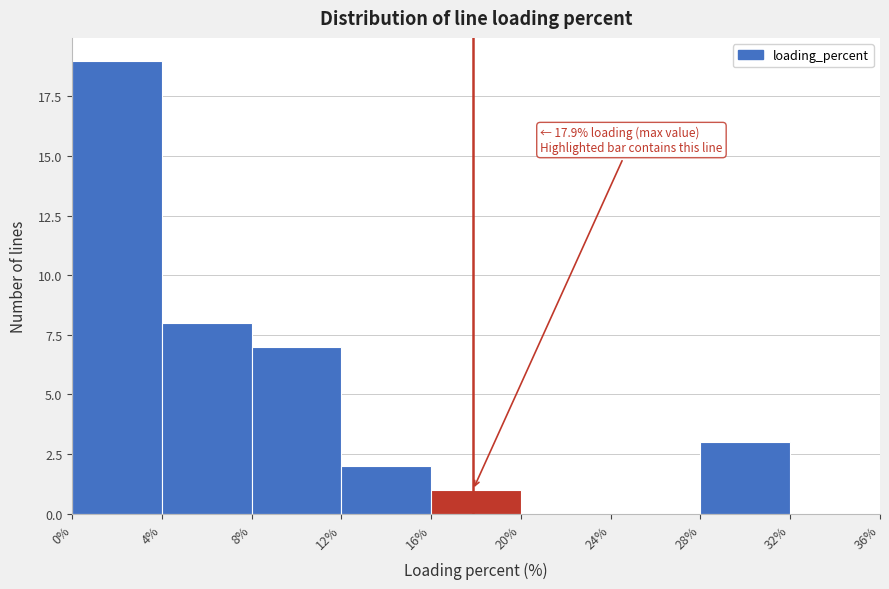

Which range on the x-axis has the tallest bar?

0% to 4%